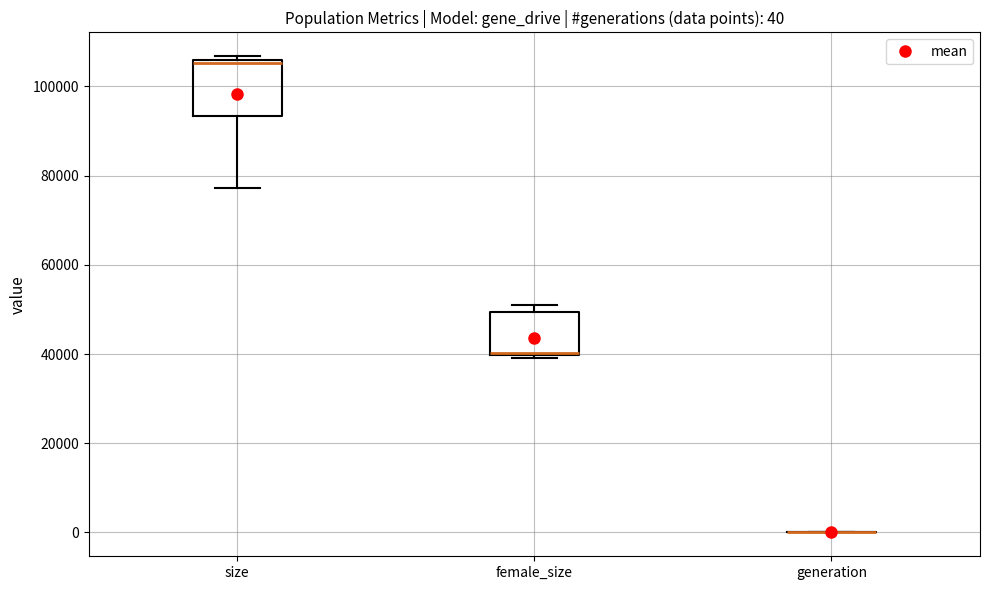

Comparing the boxes themselves (not the whiskers), which one is the tallest?

size